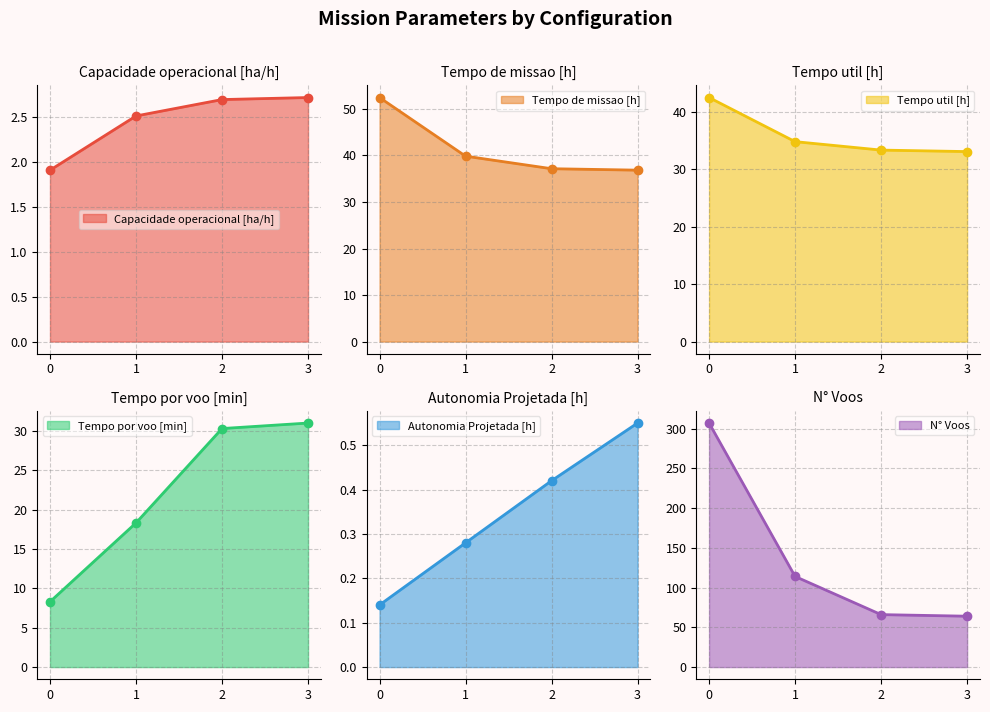

At which label is Tempo de missao [h] closest to 44?

1